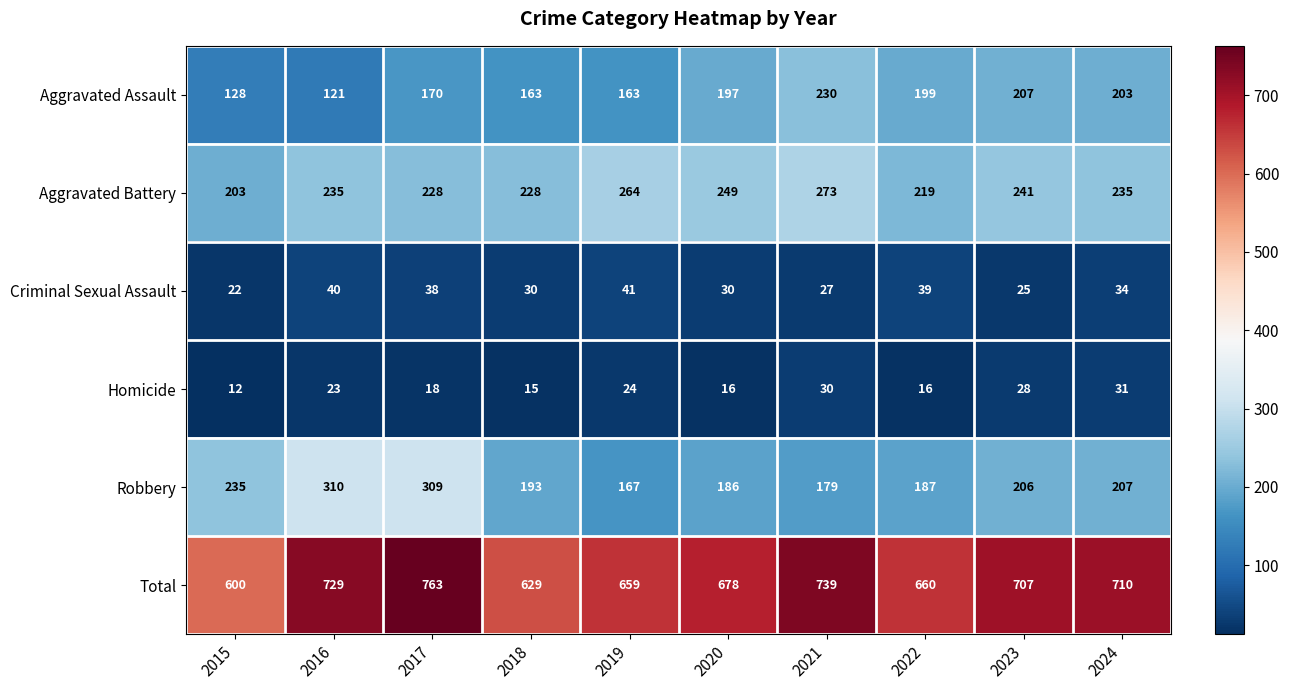

Rank the series at 2024 from highest to lowest value.

Total, Aggravated Battery, Robbery, Aggravated Assault, Criminal Sexual Assault, Homicide